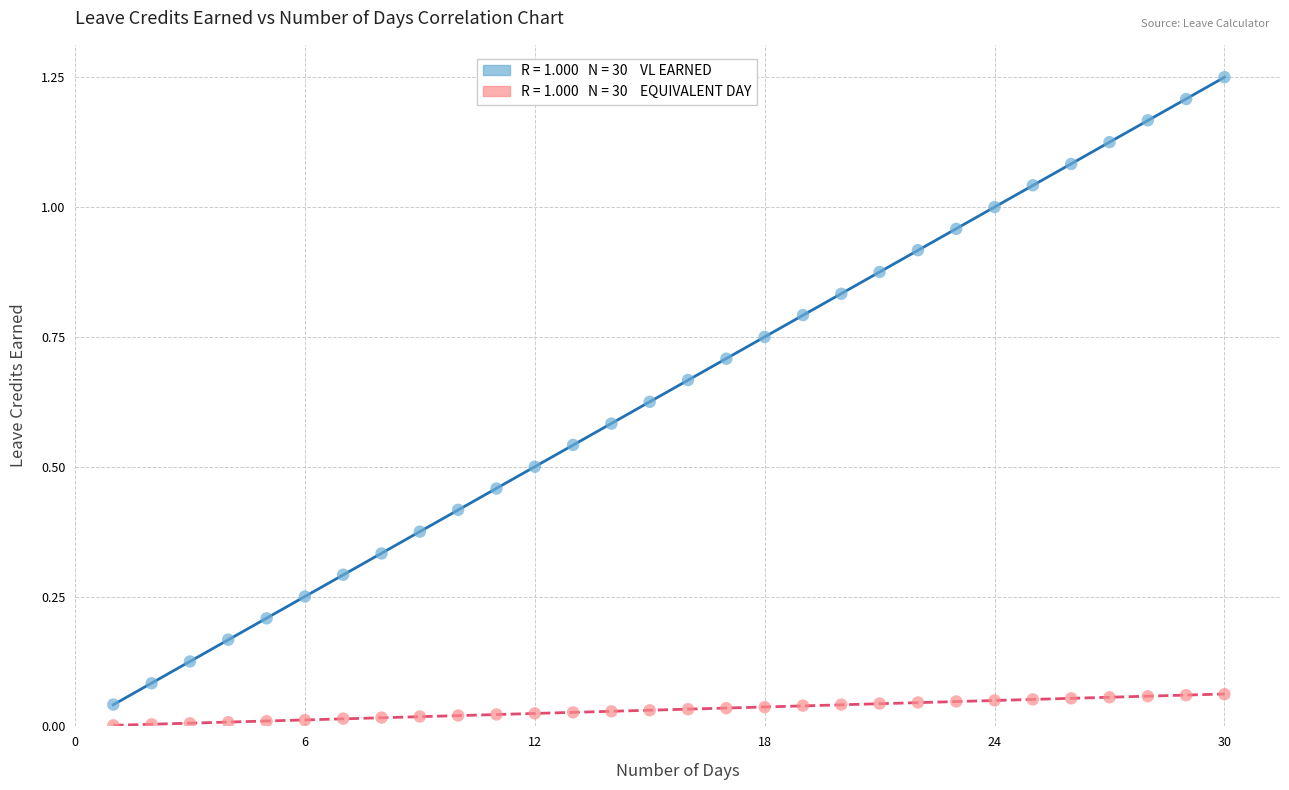

Across all data points, what is the range of X values (max minus min)?

29.0